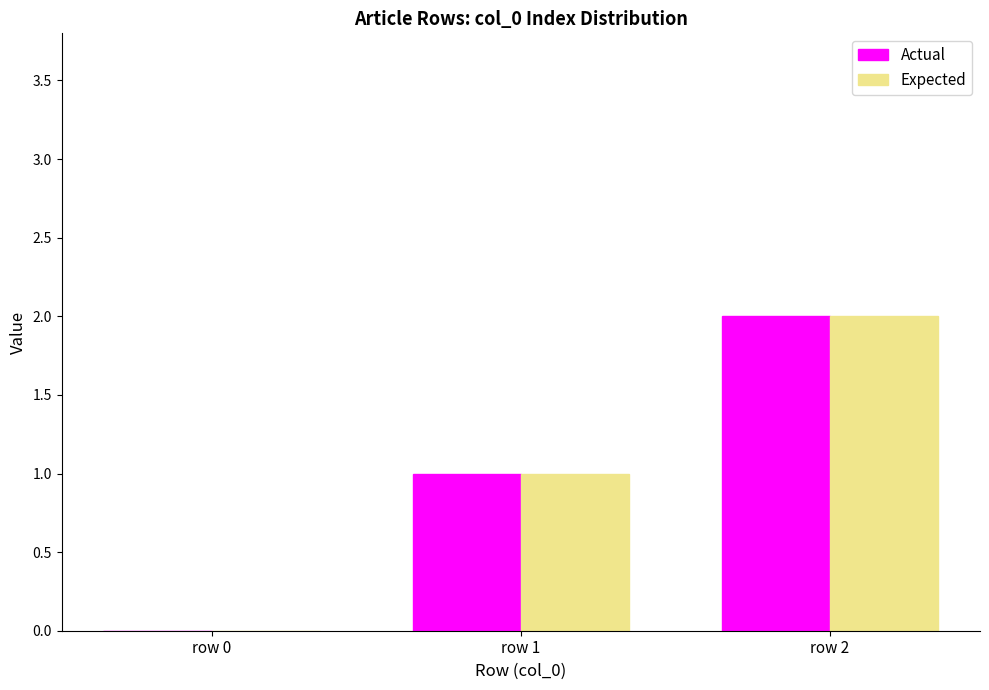

Is the value of Expected at row 0 greater than the value of Actual at row 2?

No